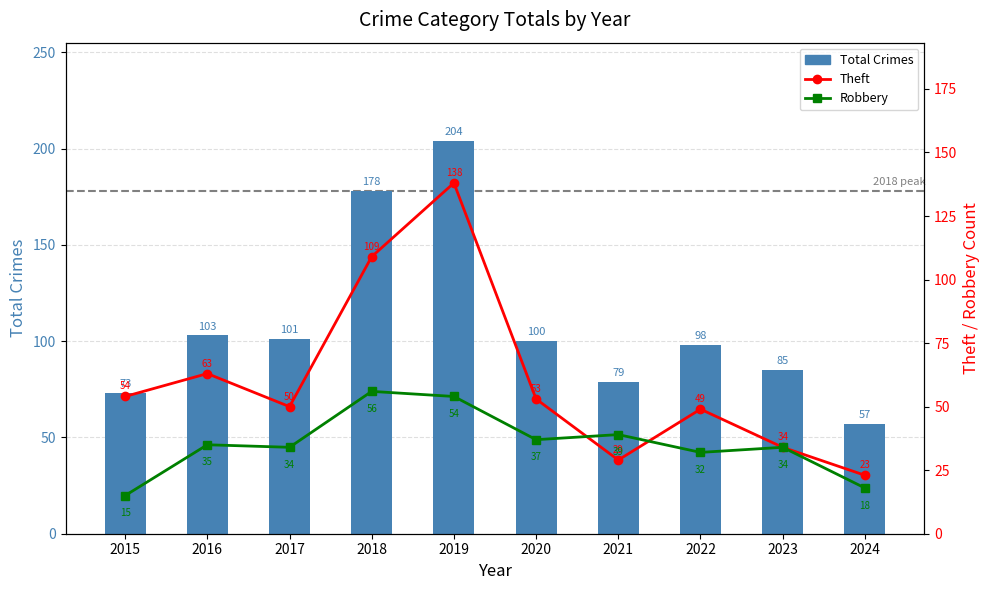

Is the value of Theft at 2019 greater than the value of Robbery at 2024?

Yes